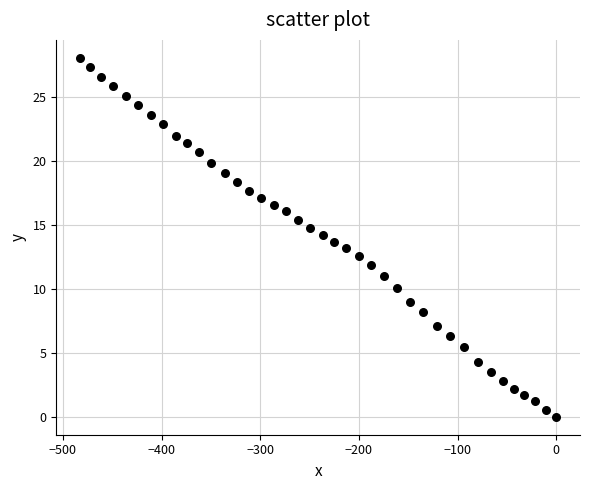

What is the range of Y values (max minus min)?

28.1